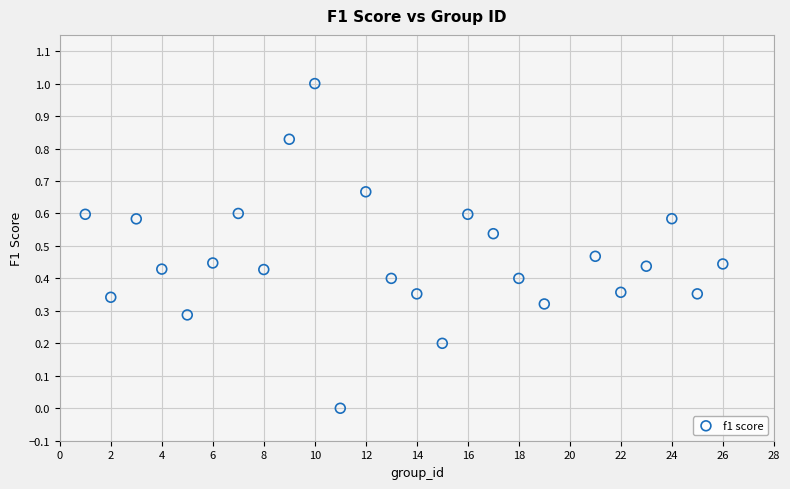

What is the range of Y values (max minus min)?

1.0